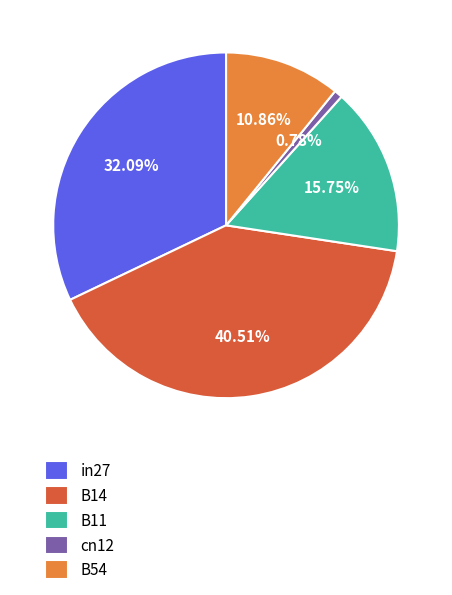

Count the number of slices in the pie.

5